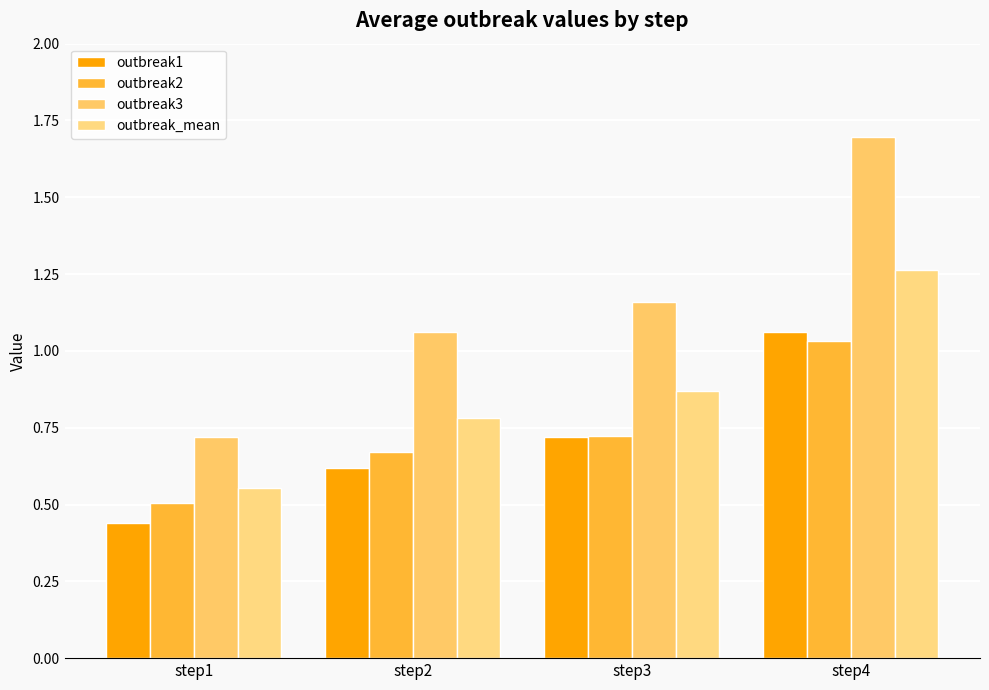

Reading left to right, list all the values displayed in this chart.

outbreak1: 0.4	0.6	0.7	1.1
outbreak2: 0.5	0.7	0.7	1.0
outbreak3: 0.7	1.1	1.2	1.7
outbreak_mean: 0.6	0.8	0.9	1.3